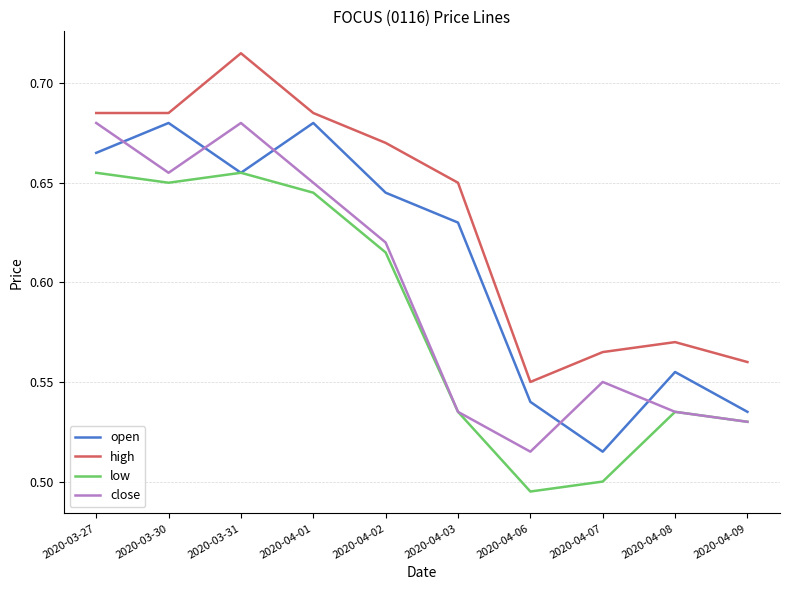

The value of low at 2020-03-30 is 0.3. True or false?

False